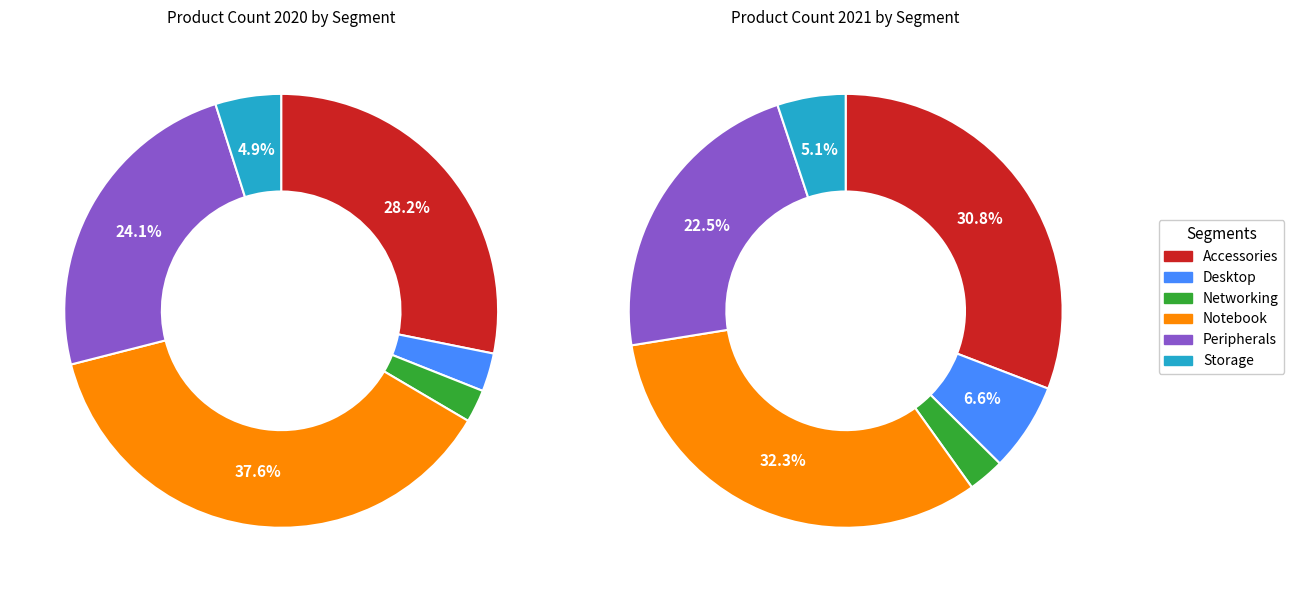

How many segments does this pie chart have?

6